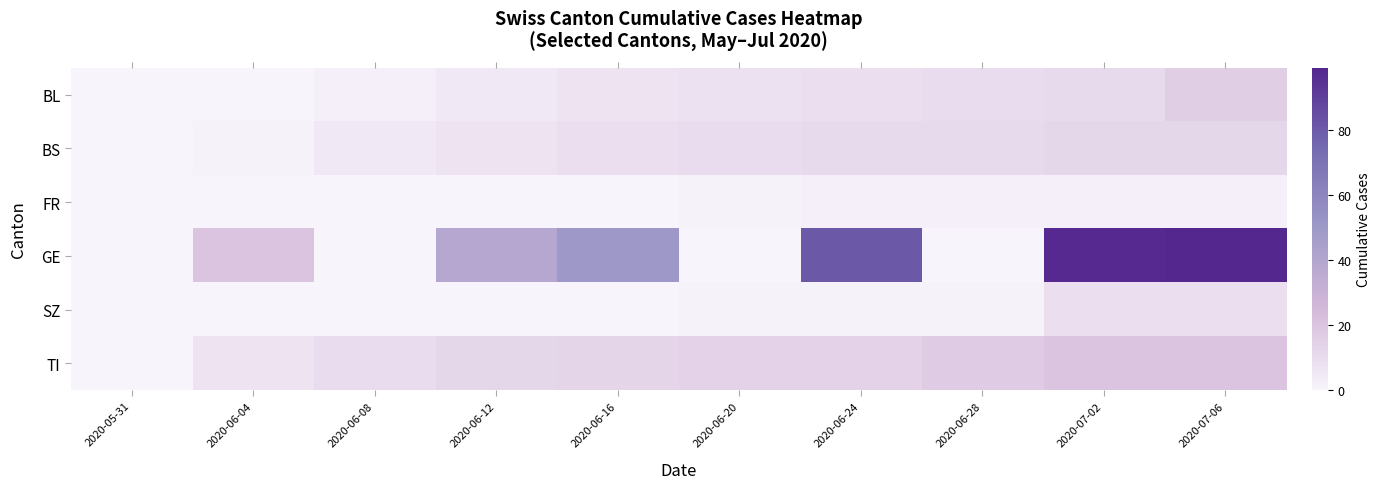

Reading left to right, transcribe all the data shown in this chart.

BL: 2020-05-31=0	2020-06-04=0	2020-06-08=2	2020-06-12=5	2020-06-16=7	2020-06-20=8	2020-06-24=9	2020-06-28=10	2020-07-02=11	2020-07-06=16
BS: 2020-05-31=0	2020-06-04=1	2020-06-08=5	2020-06-12=7	2020-06-16=9	2020-06-20=10	2020-06-24=11	2020-06-28=11	2020-07-02=12	2020-07-06=12
FR: 2020-05-31=0	2020-06-04=0	2020-06-08=0	2020-06-12=0	2020-06-16=0	2020-06-20=1	2020-06-24=2	2020-06-28=2	2020-07-02=2	2020-07-06=2
GE: 2020-05-31=0	2020-06-04=20	2020-06-08=0	2020-06-12=39	2020-06-16=50	2020-06-20=0	2020-06-24=81	2020-06-28=0	2020-07-02=98	2020-07-06=99
SZ: 2020-05-31=0	2020-06-04=0	2020-06-08=0	2020-06-12=0	2020-06-16=0	2020-06-20=1	2020-06-24=1	2020-06-28=1	2020-07-02=9	2020-07-06=9
TI: 2020-05-31=0	2020-06-04=7	2020-06-08=10	2020-06-12=12	2020-06-16=13	2020-06-20=14	2020-06-24=14	2020-06-28=17	2020-07-02=20	2020-07-06=20